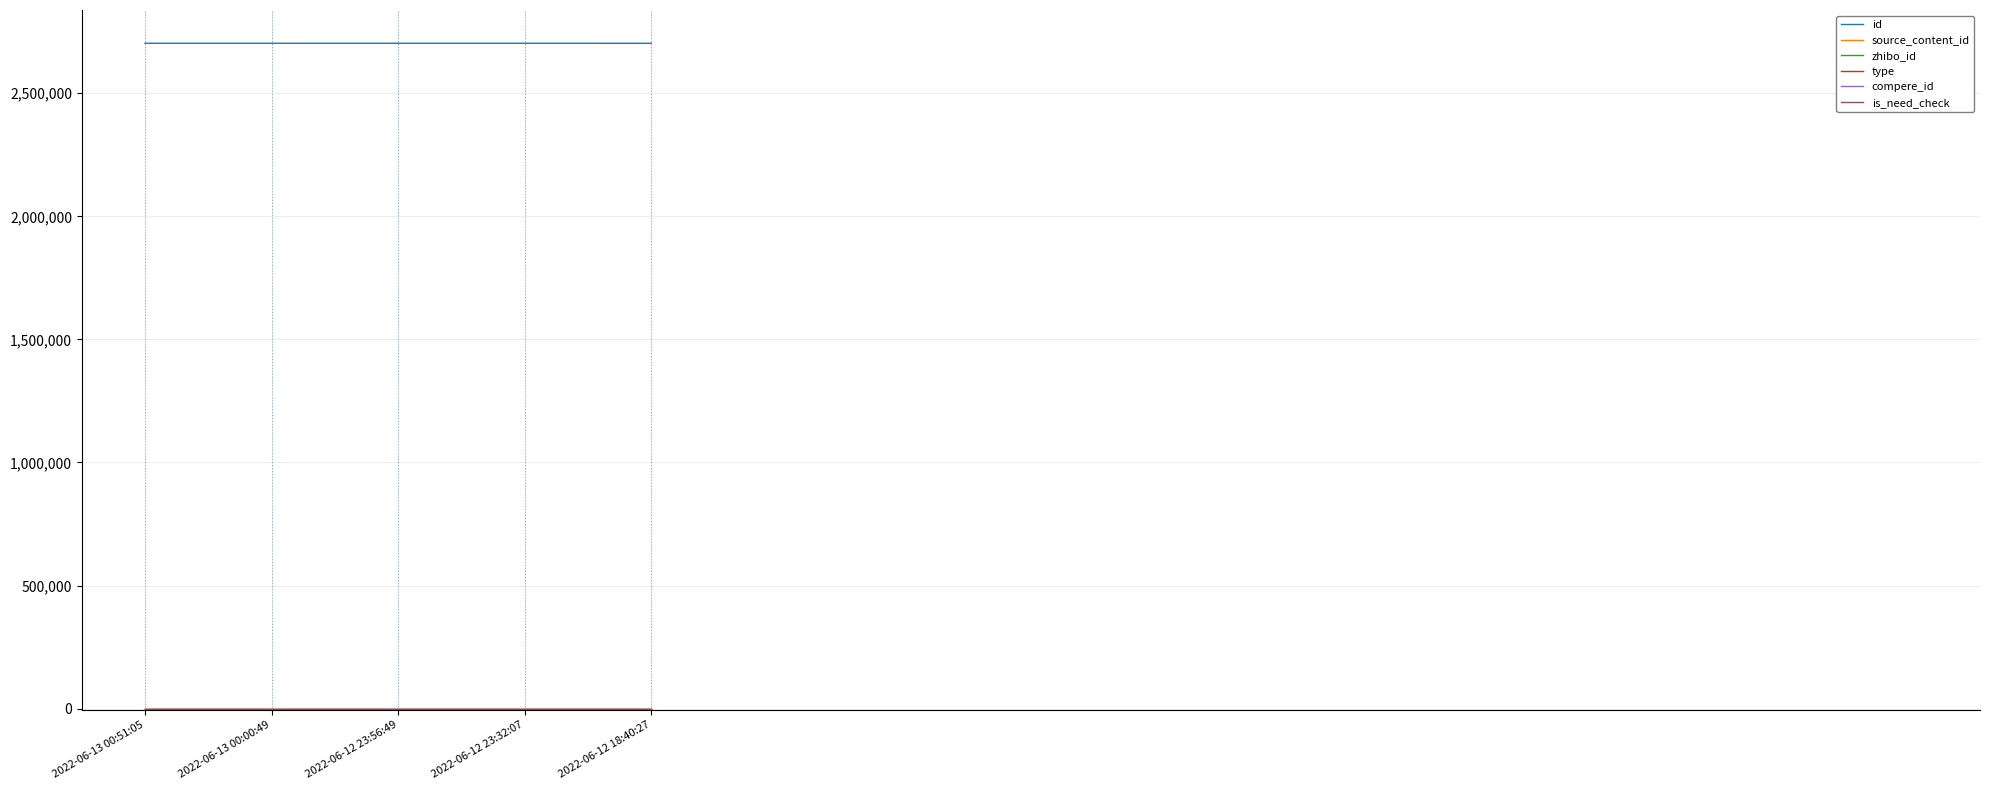

Rank the series at 2022-06-12 23:56:49 from lowest to highest value.

source_content_id, type, compere_id, is_need_check, zhibo_id, id